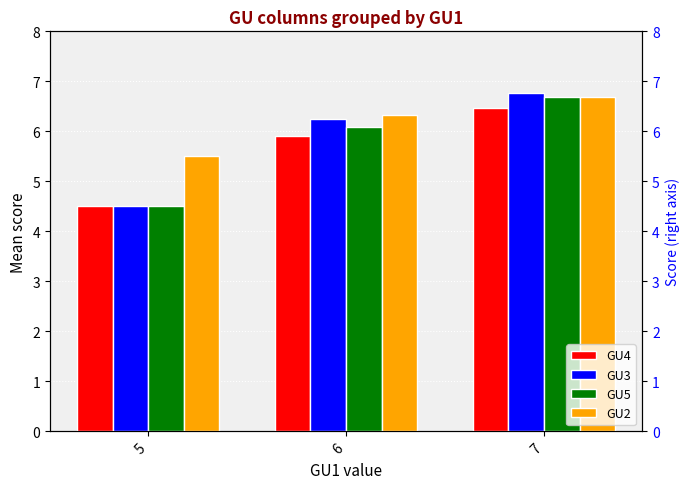

How many bars are there in each group?

4